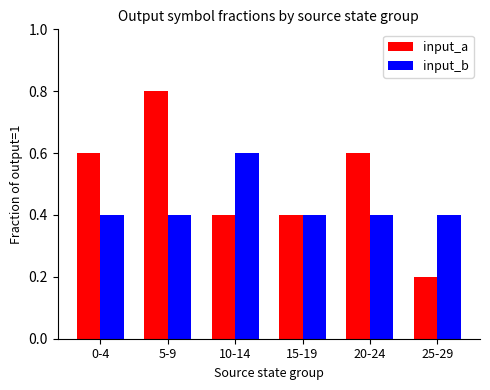

Count the input_b values in the range 0 to 1.

6